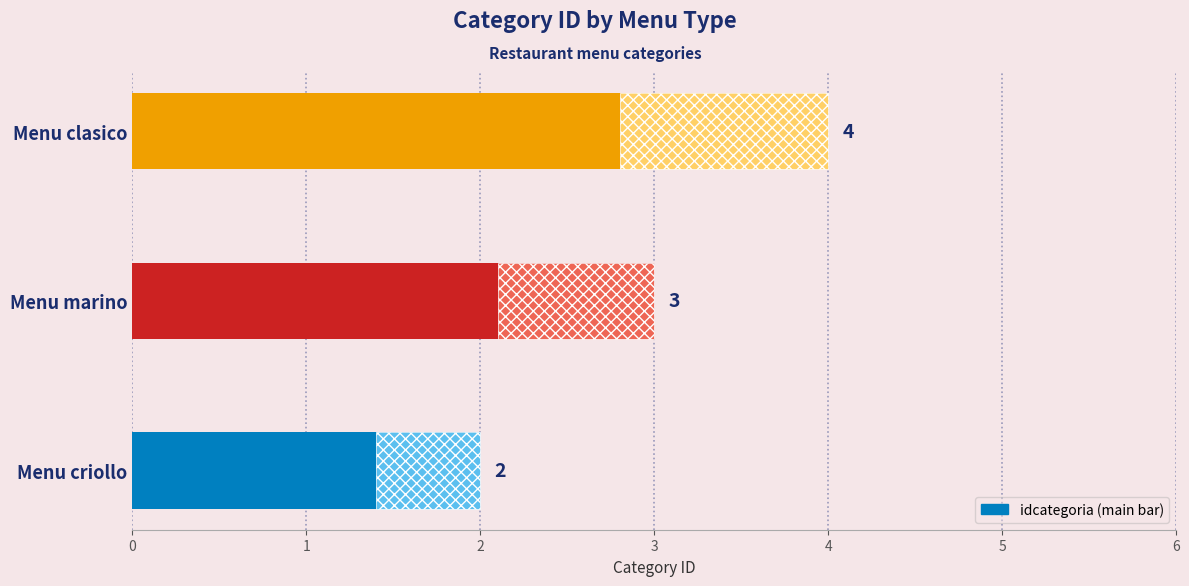

Count the number of data series in this chart.

1